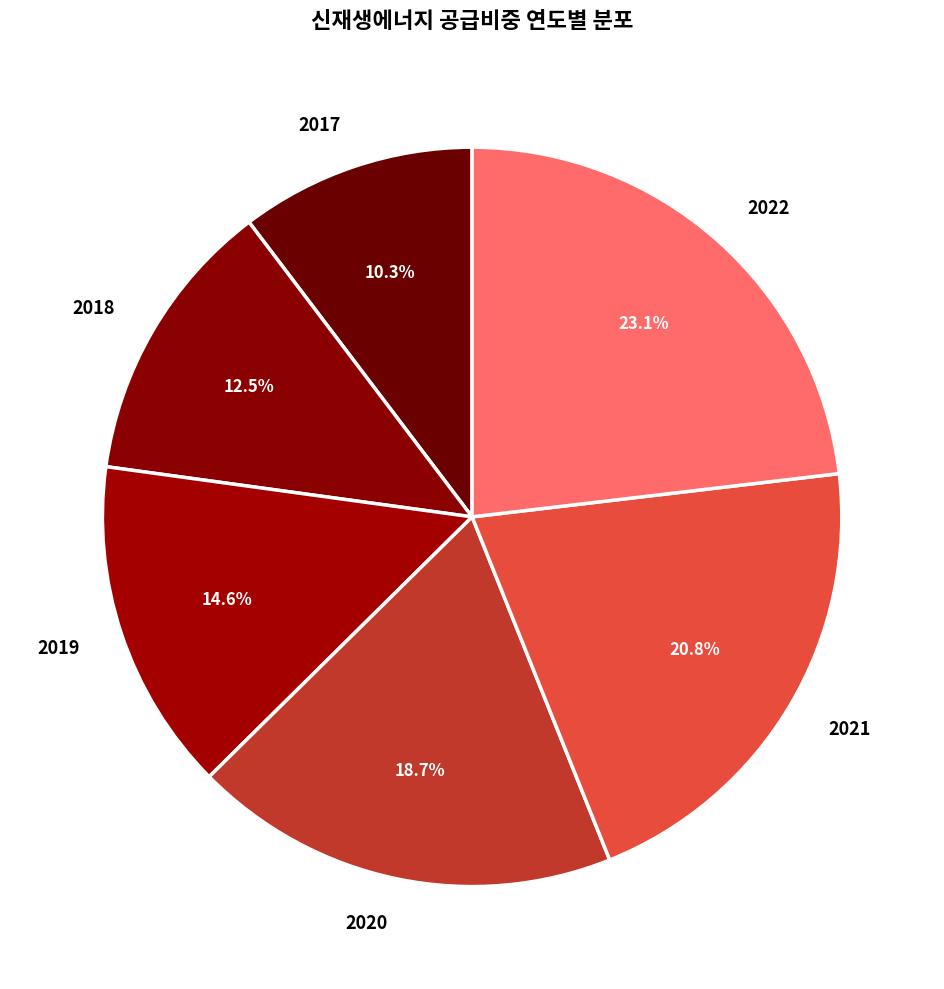

To the nearest percent, what portion does 2020 represent?

19%